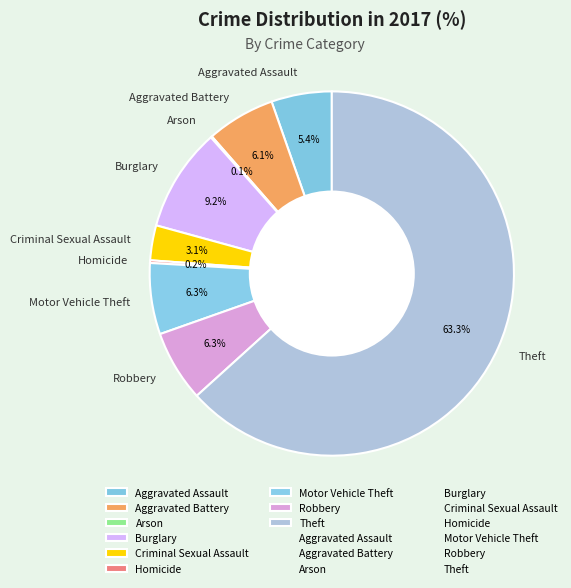

Which slice is the largest?

Theft